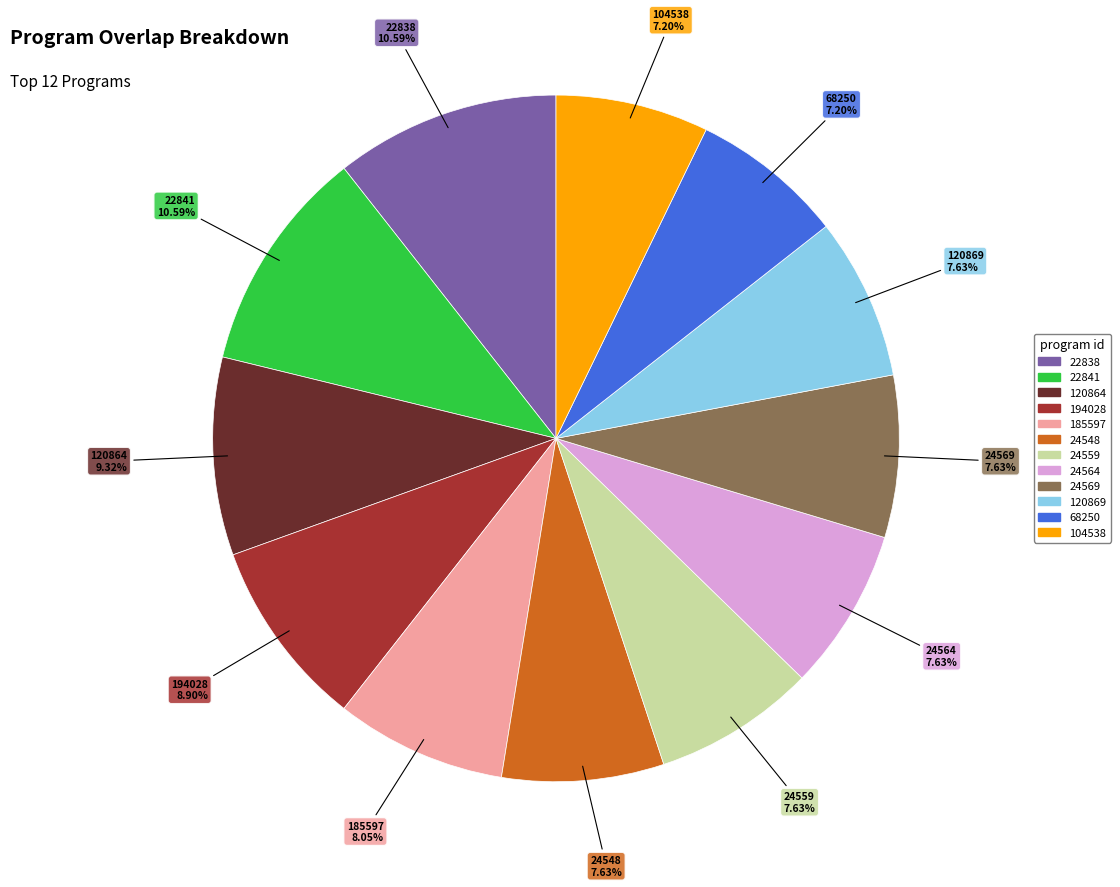

To the nearest percent, what portion does 24548 represent?

8%